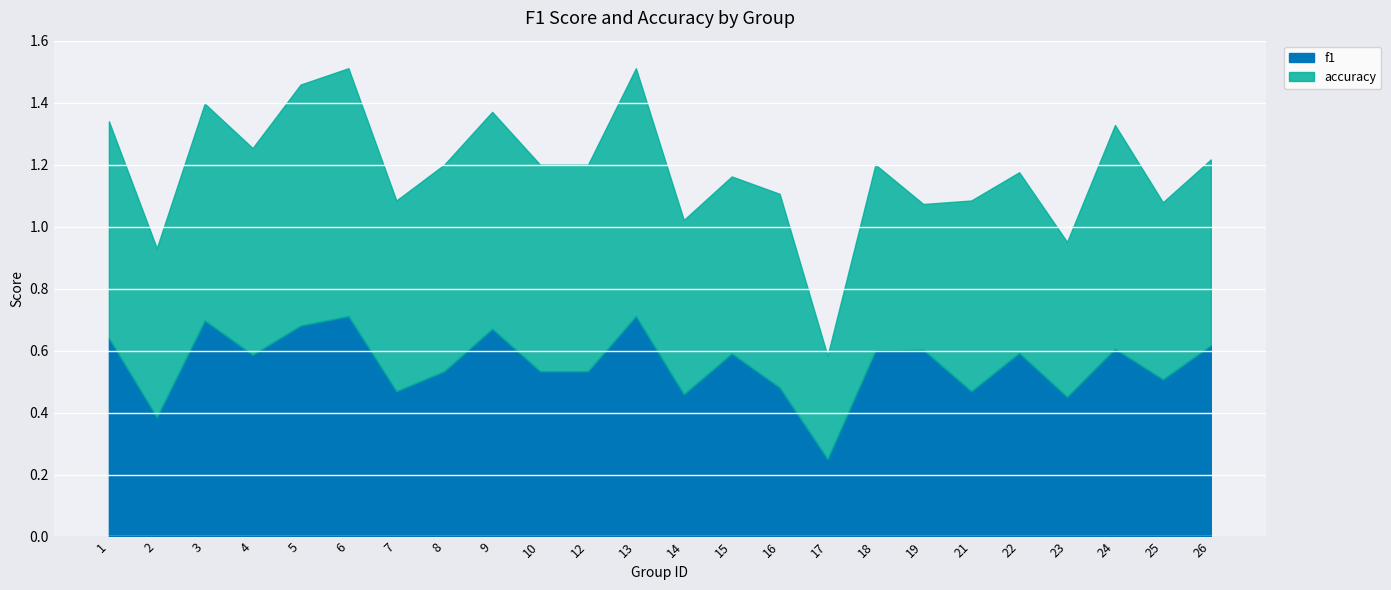

List the labels in order of value, smallest first.

17, 2, 23, 14, 7, 21, 16, 25, 8, 10, 12, 4, 15, 22, 18, 19, 24, 26, 1, 9, 5, 3, 6, 13